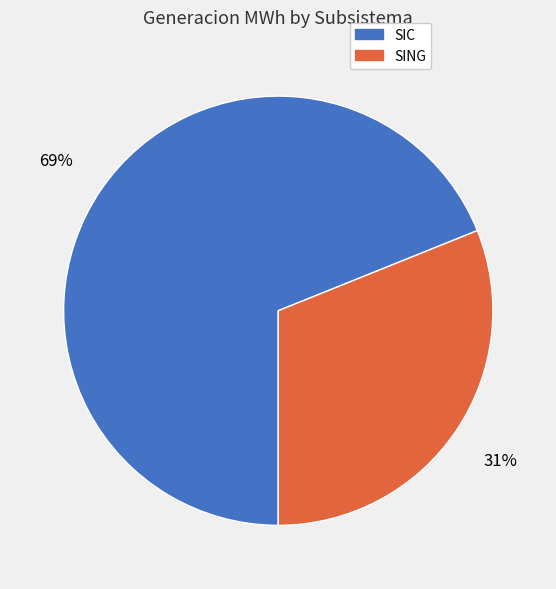

What is the largest slice in the pie chart?

SIC